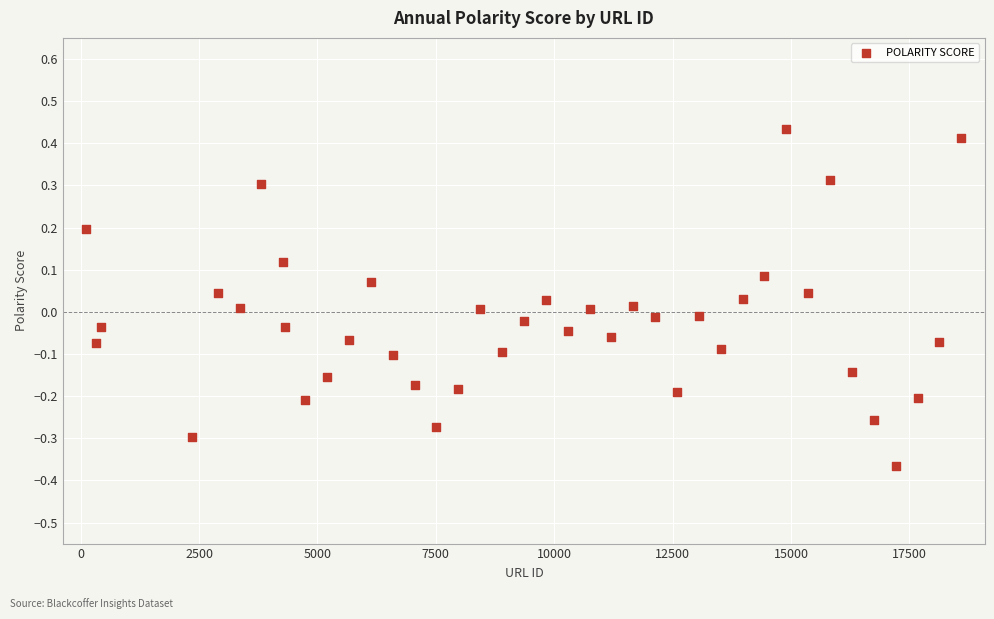

What is the range of Y values (max minus min)?

0.8